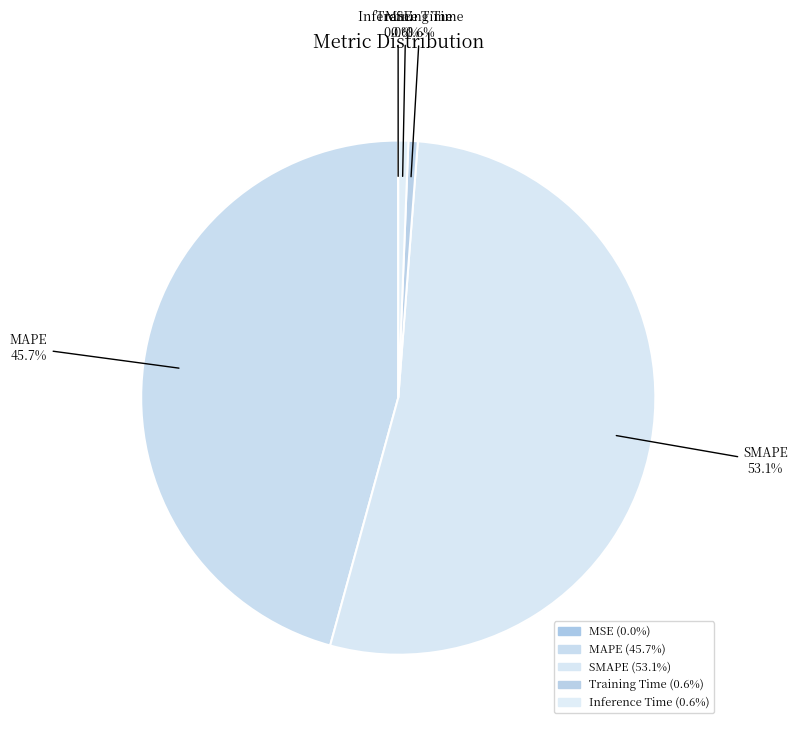

Which category has the biggest portion of the pie?

SMAPE